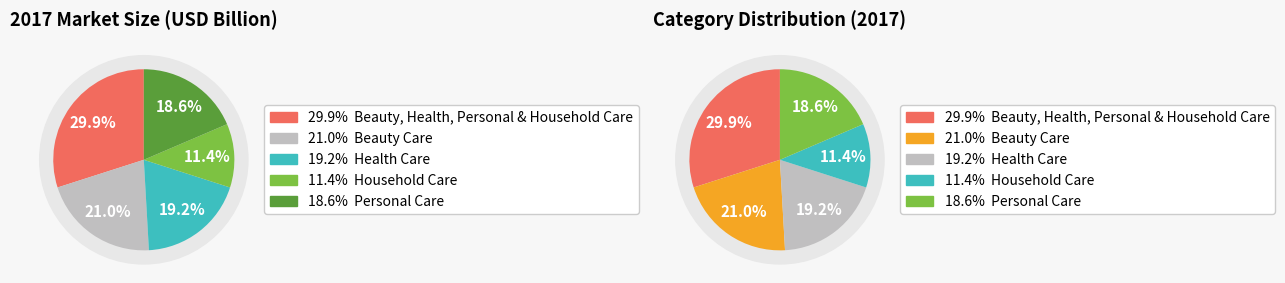

Is it true that Beauty Care is 21% of the pie?

True